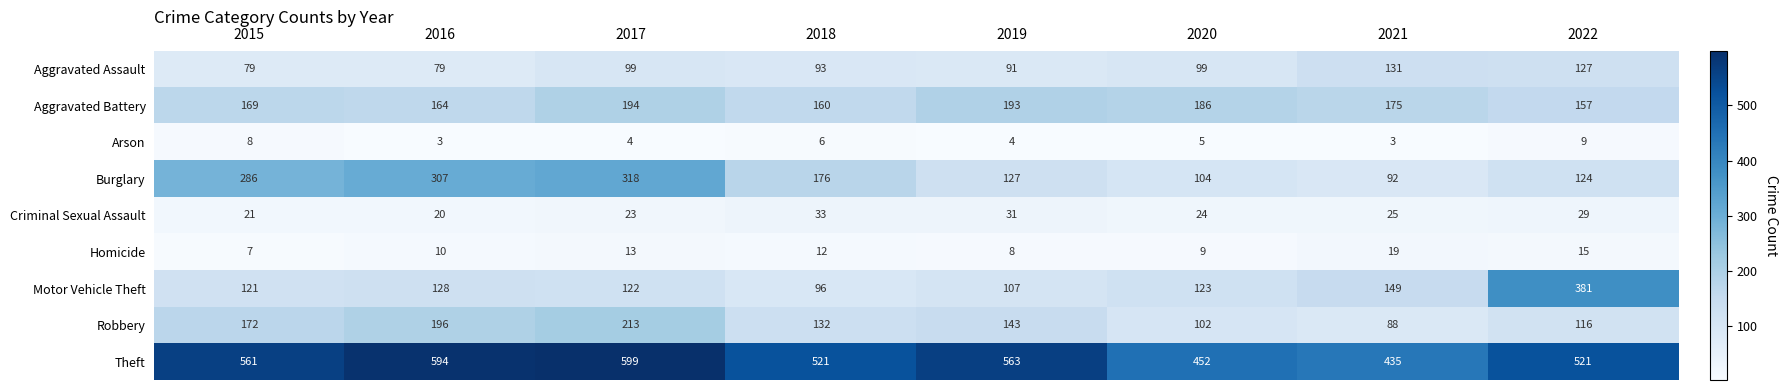

What is the smallest value displayed?

3